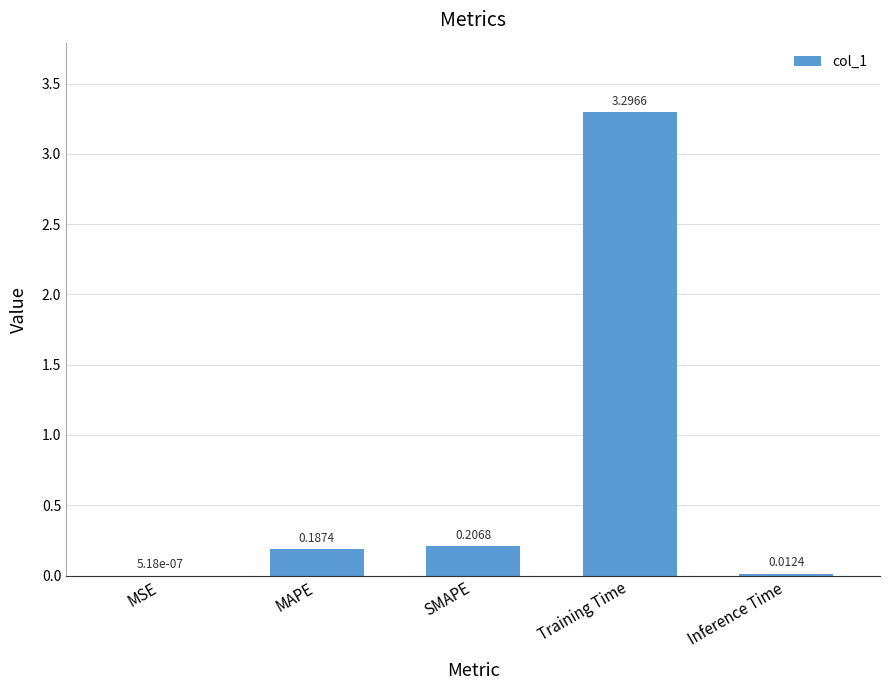

What is the maximum value shown in the chart?

3.3